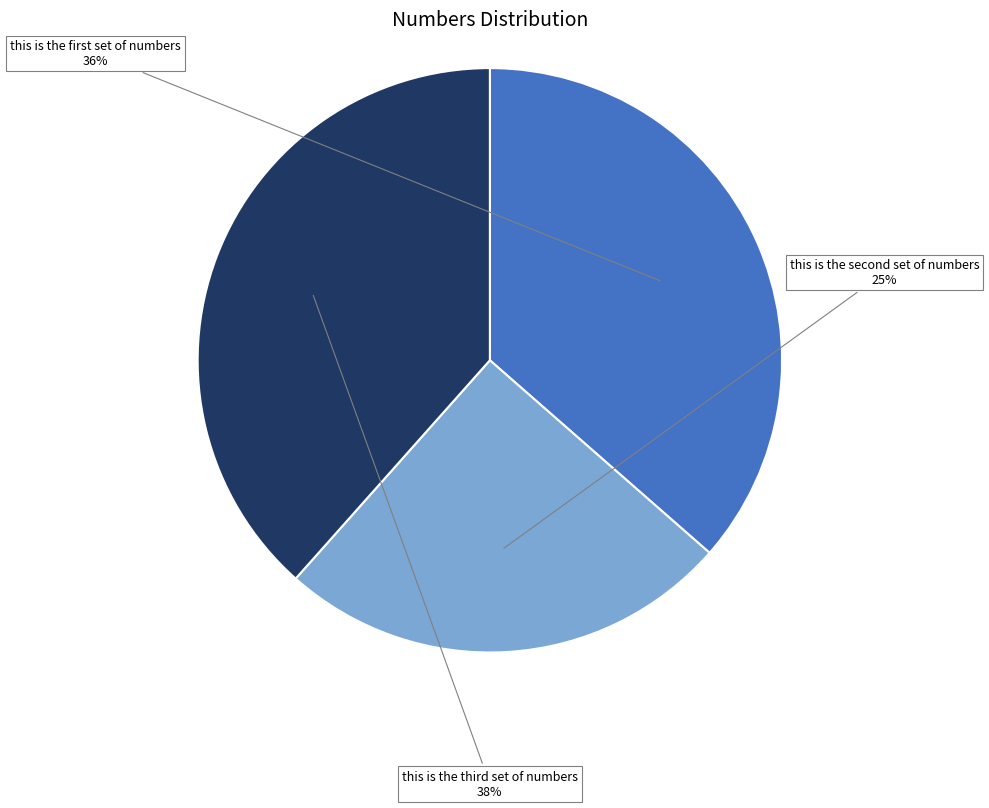

Which slice is the smallest?

this is the second set of numbers